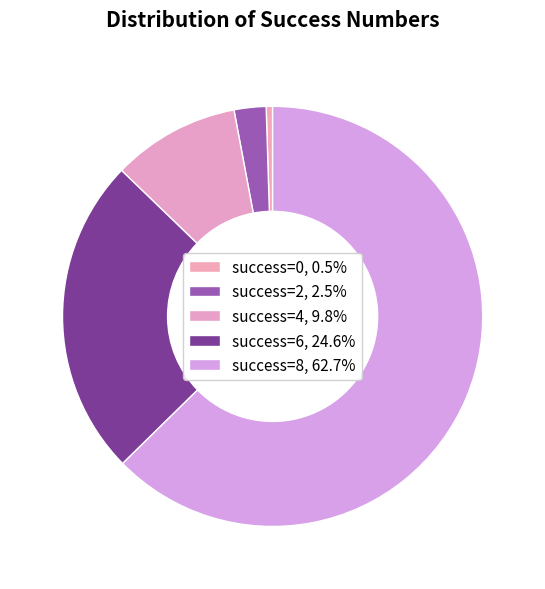

How many slices are in this pie chart?

5